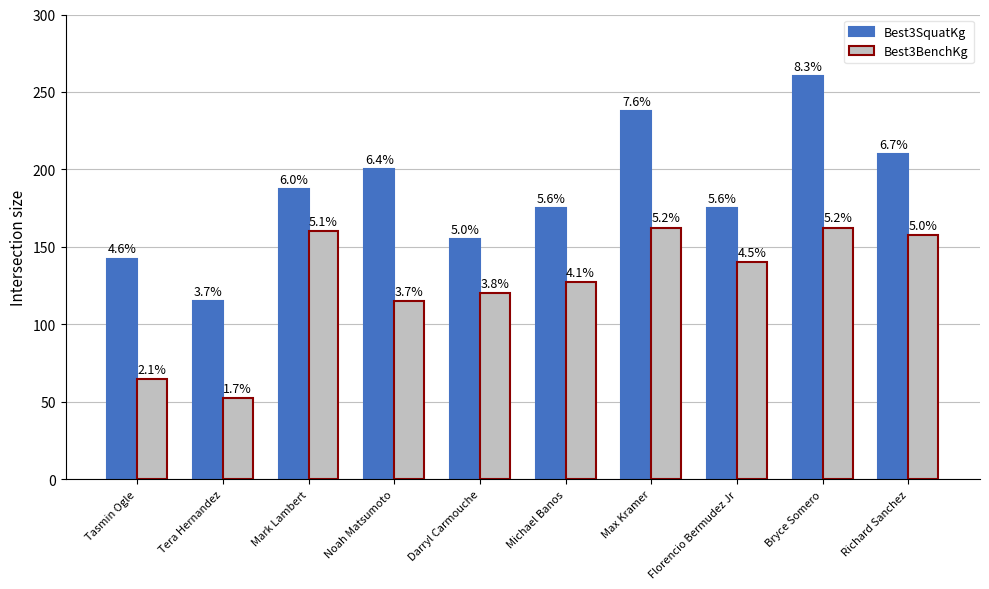

How many groups of bars are there?

10